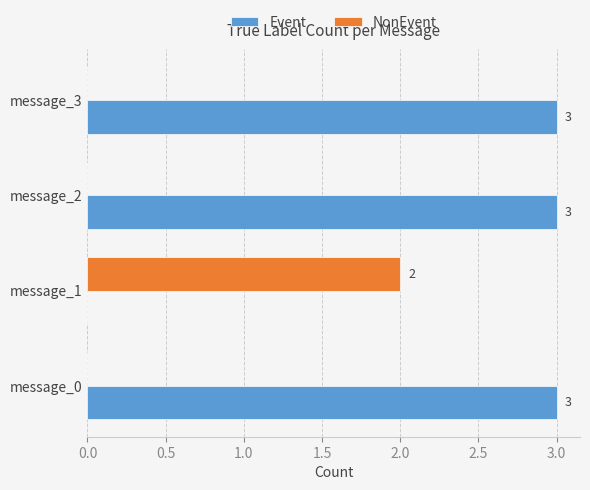

What is the maximum value for Event?

3